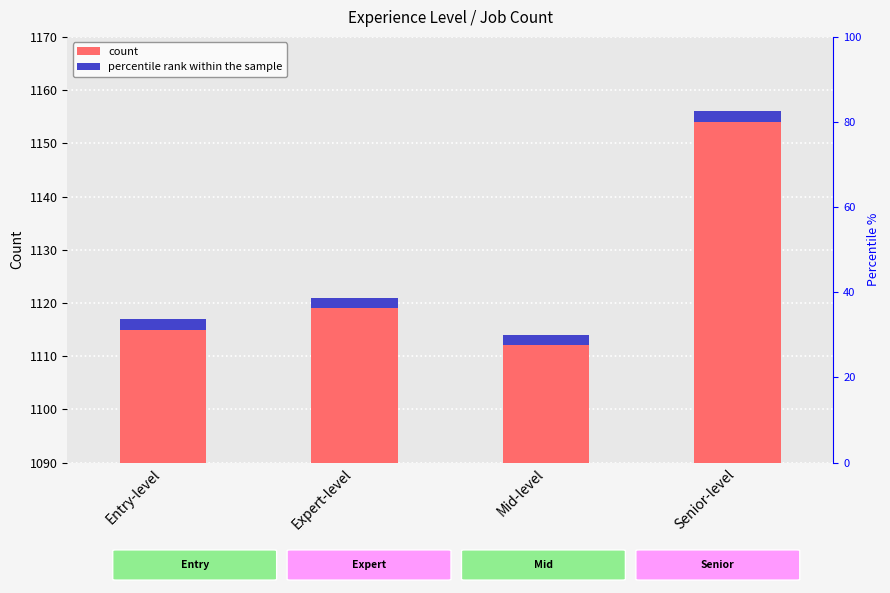

What is the total value across all series at Mid-level?

1114